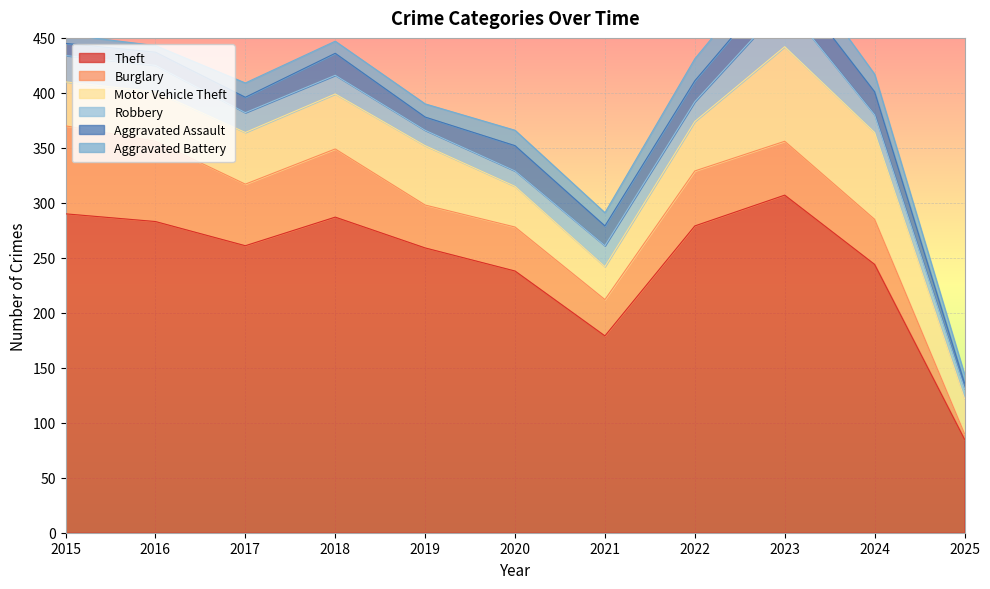

What are all the series names shown in the legend?

Theft, Burglary, Motor Vehicle Theft, Robbery, Aggravated Assault, Aggravated Battery